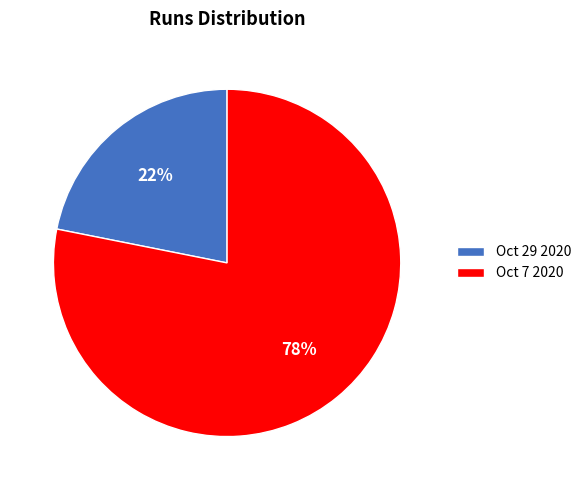

True or false: Oct 7 2020 accounts for 78% of the total.

True